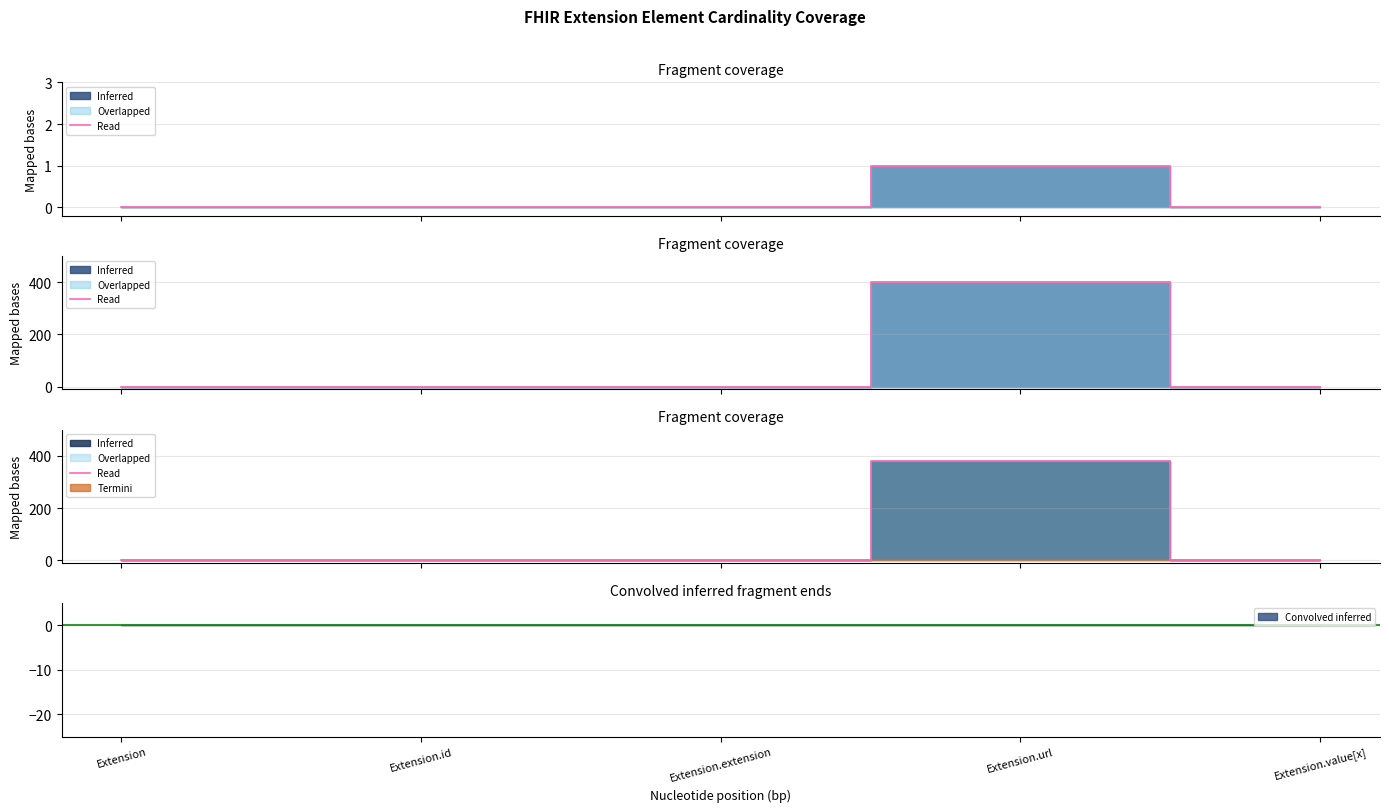

Is it true that the value at Extension is 0?

True